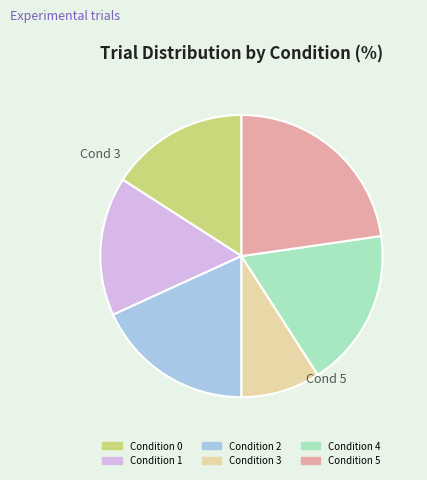

Is there a majority slice in this chart?

No